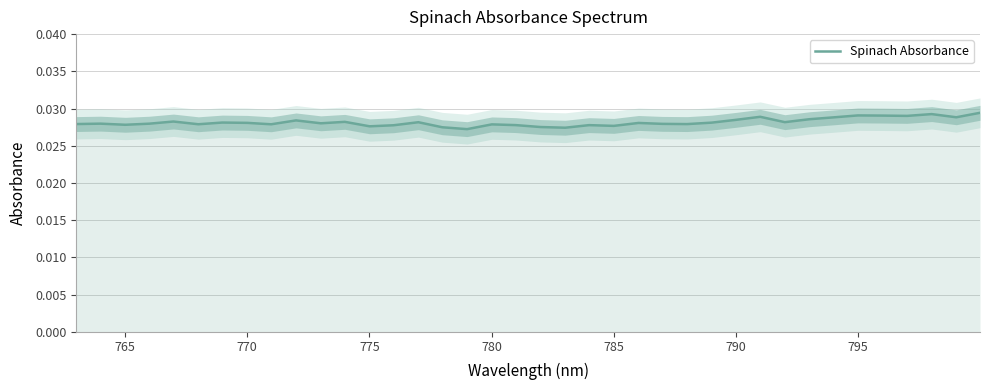

Does the chart display data point markers on the line(s)?

No